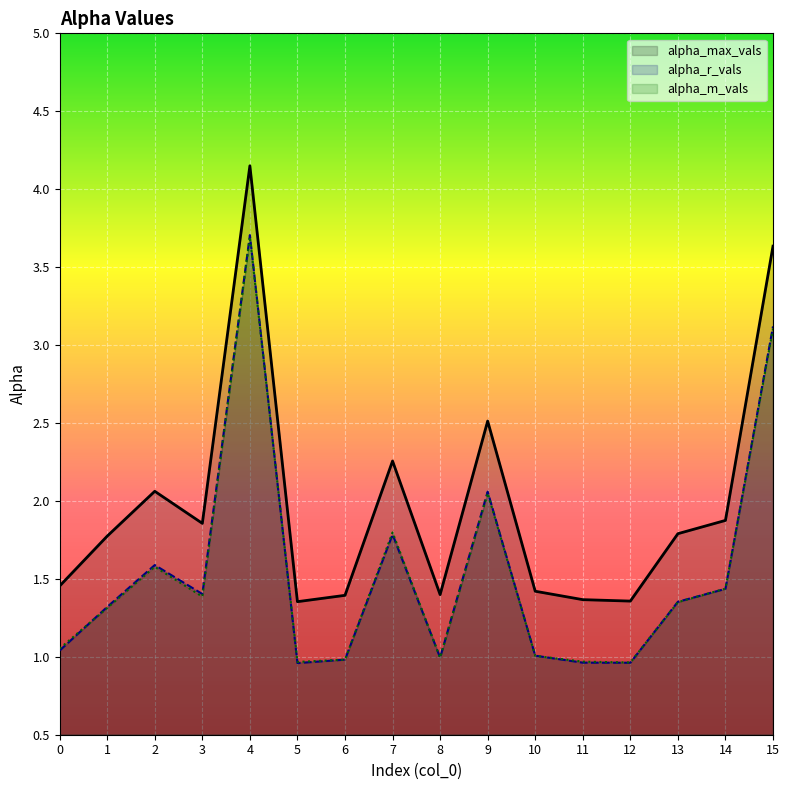

Reading left to right, list all the values displayed in this chart.

alpha_max_vals: 0=1.5	1=1.8	2=2.1	3=1.9	4=4.2	5=1.4	6=1.4	7=2.3	8=1.4	9=2.5	10=1.4	11=1.4	12=1.4	13=1.8	14=1.9	15=3.6
alpha_r_vals: 0=1.0	1=1.3	2=1.6	3=1.4	4=3.7	5=1.0	6=1.0	7=1.8	8=1.0	9=2.1	10=1.0	11=1.0	12=1.0	13=1.4	14=1.4	15=3.1
alpha_m_vals: 0=1.1	1=1.3	2=1.6	3=1.4	4=3.7	5=1.0	6=1.0	7=1.8	8=1.0	9=2.0	10=1.0	11=1.0	12=1.0	13=1.4	14=1.4	15=3.1